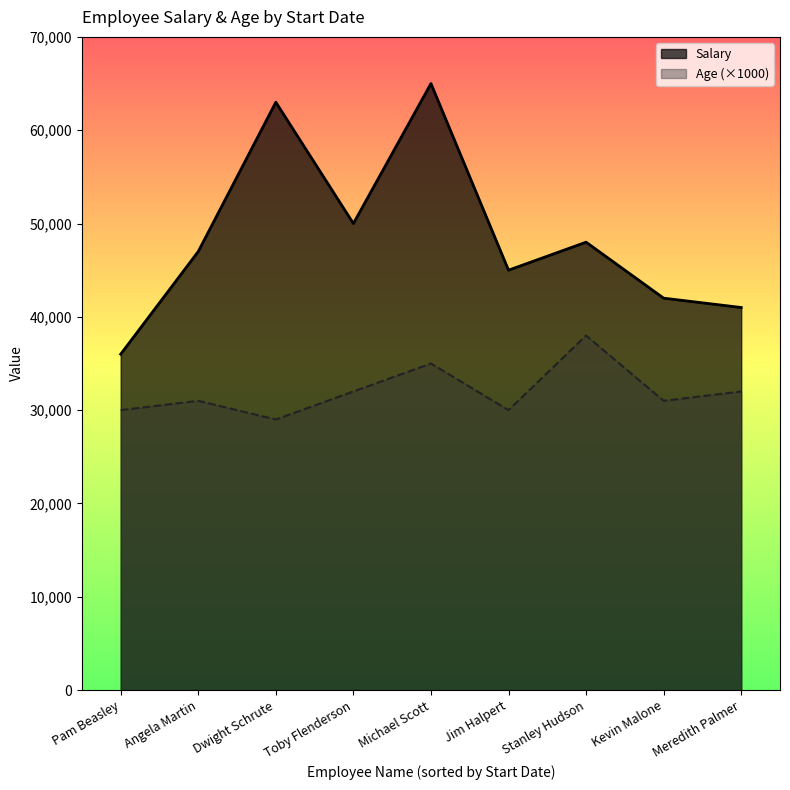

What value does the Salary series have at Angela Martin, to the nearest 50?

47000